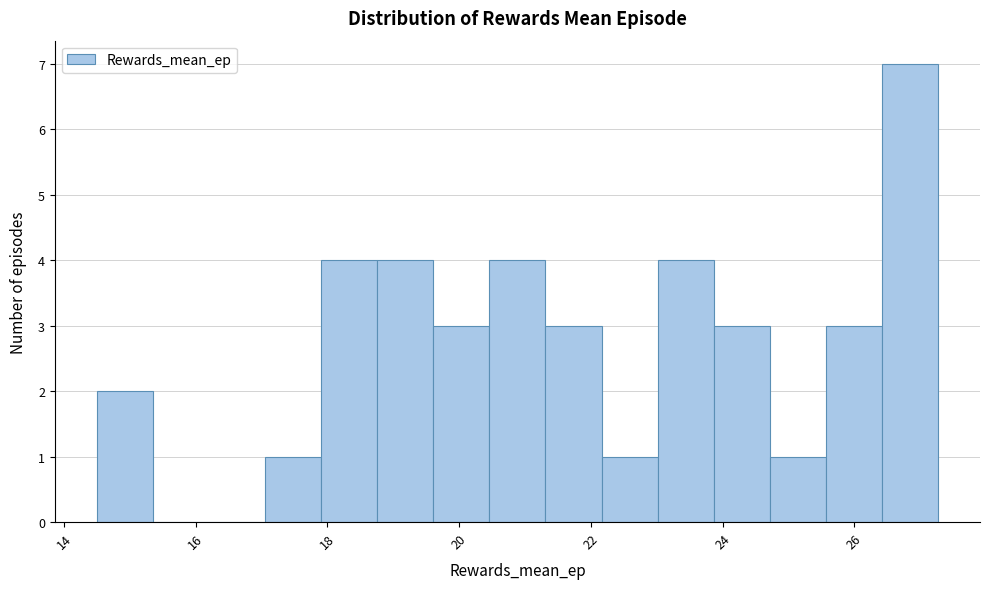

Which range on the x-axis has the tallest bar?

26.4 to 27.2